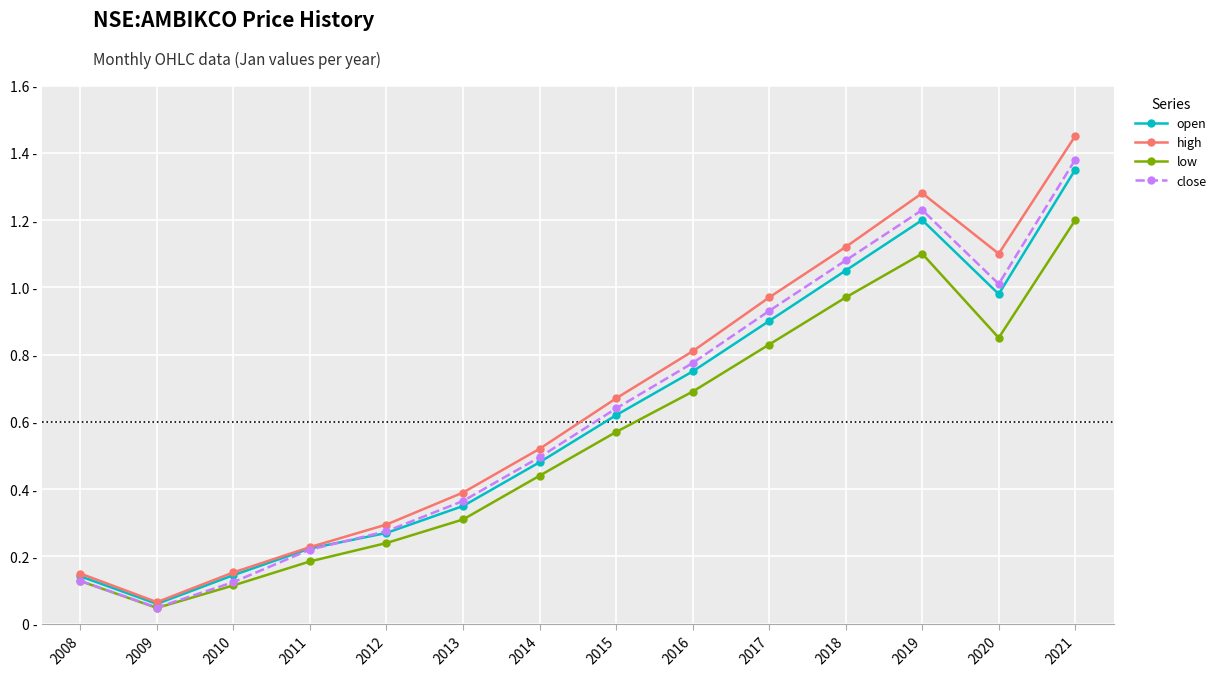

Which series has the widest spread of values?

high